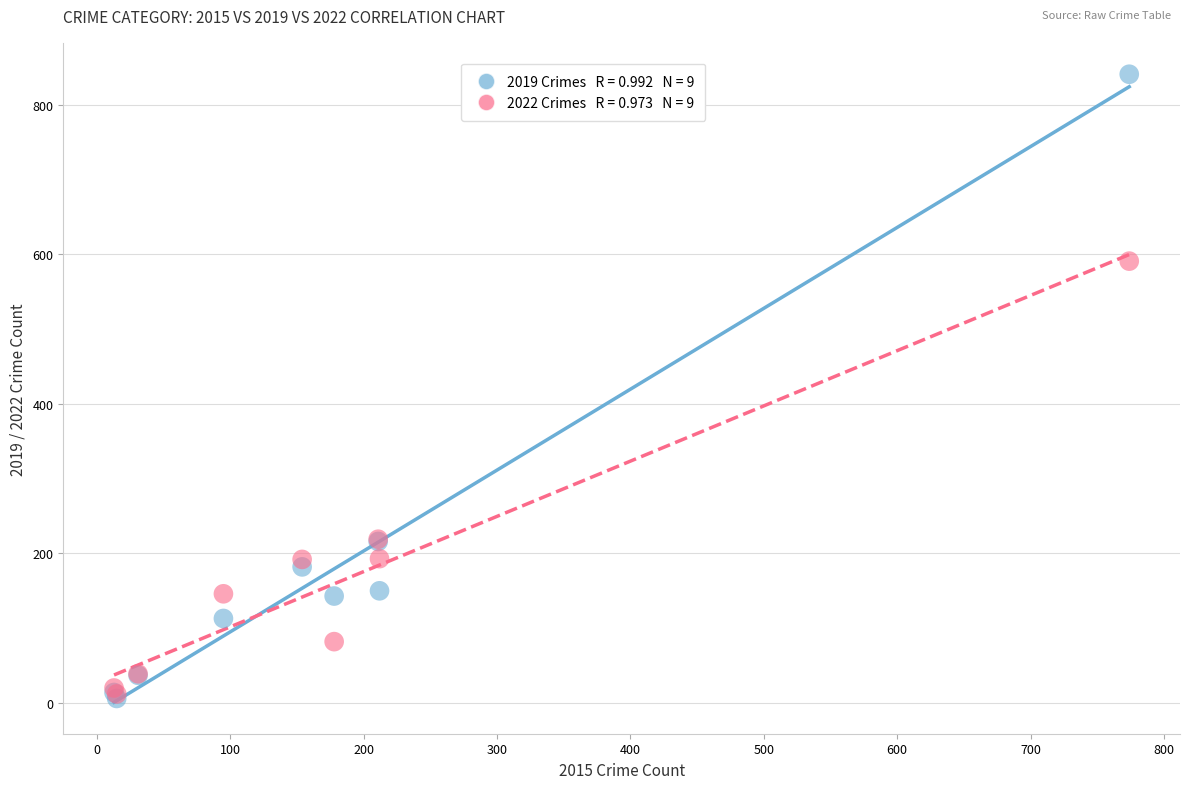

Across all series, what Y value is closest to 423?

591